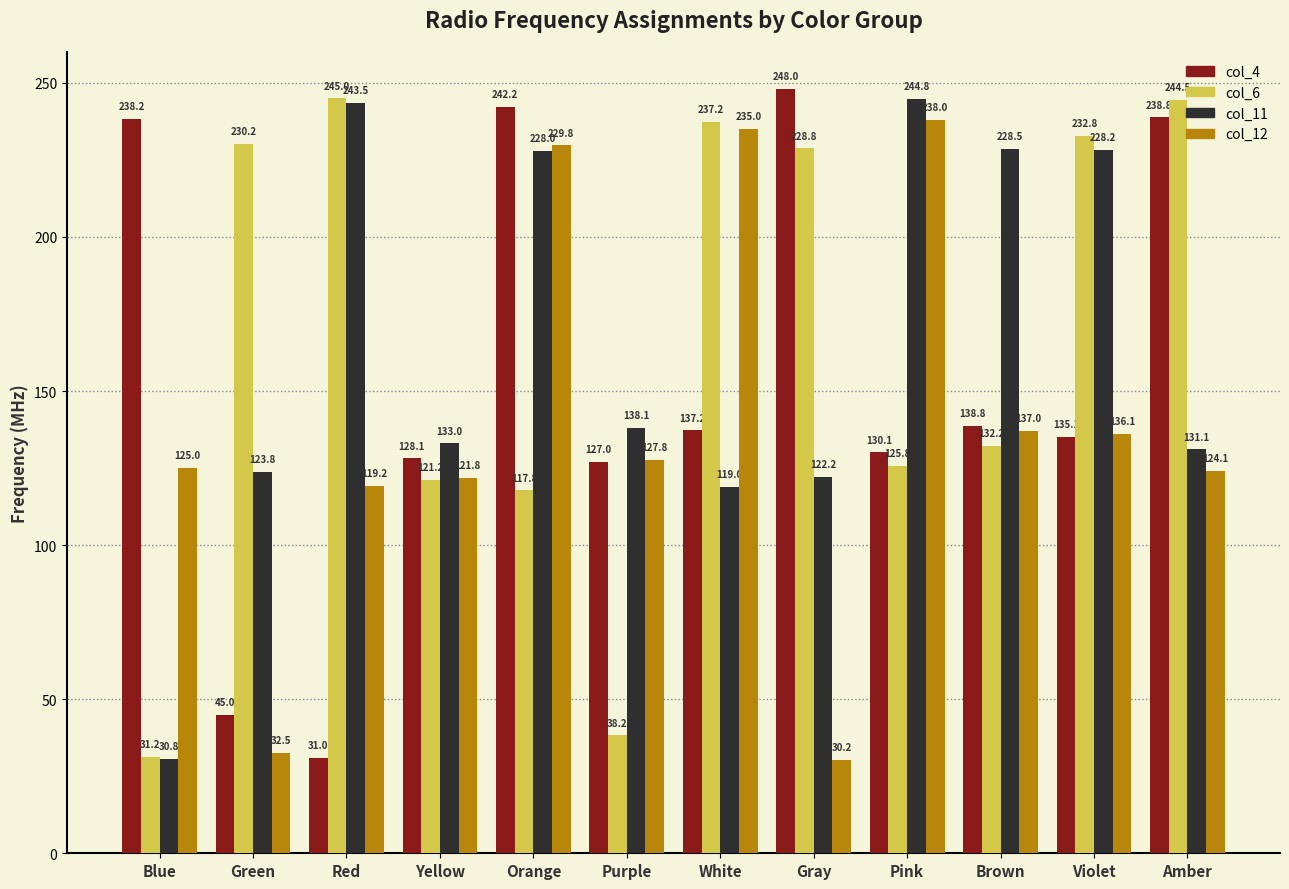

Which series has the largest total across all categories?

col_6